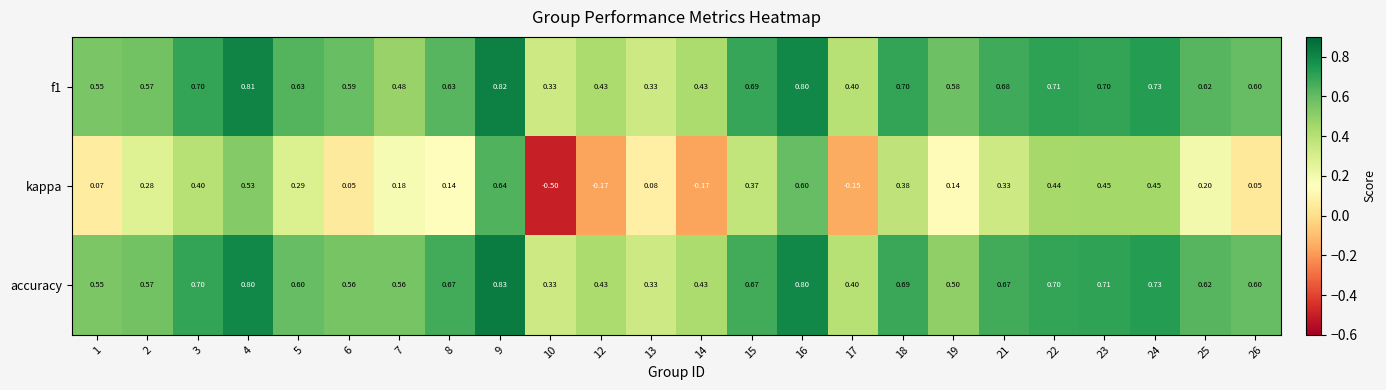

Is the value of kappa at 18 greater than the value of accuracy at 24?

No